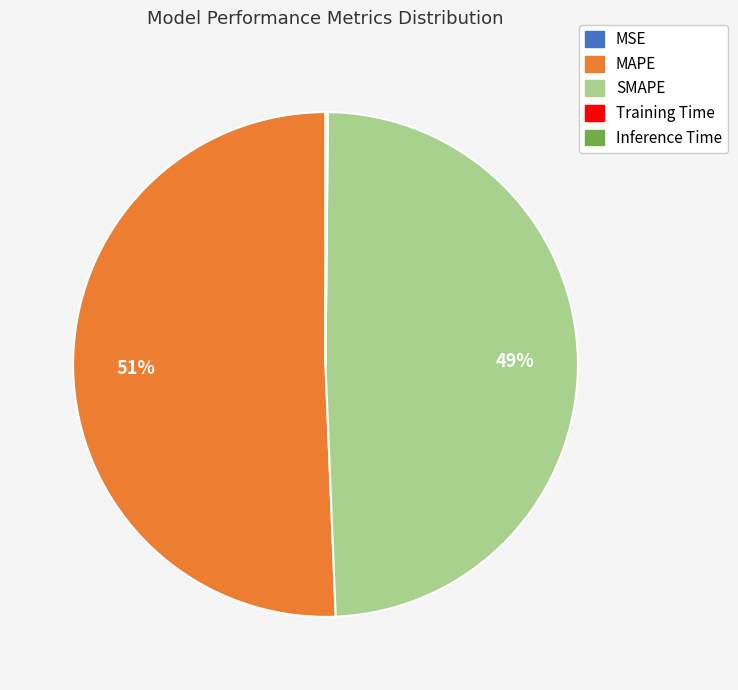

True or false: SMAPE accounts for 61% of the total.

False